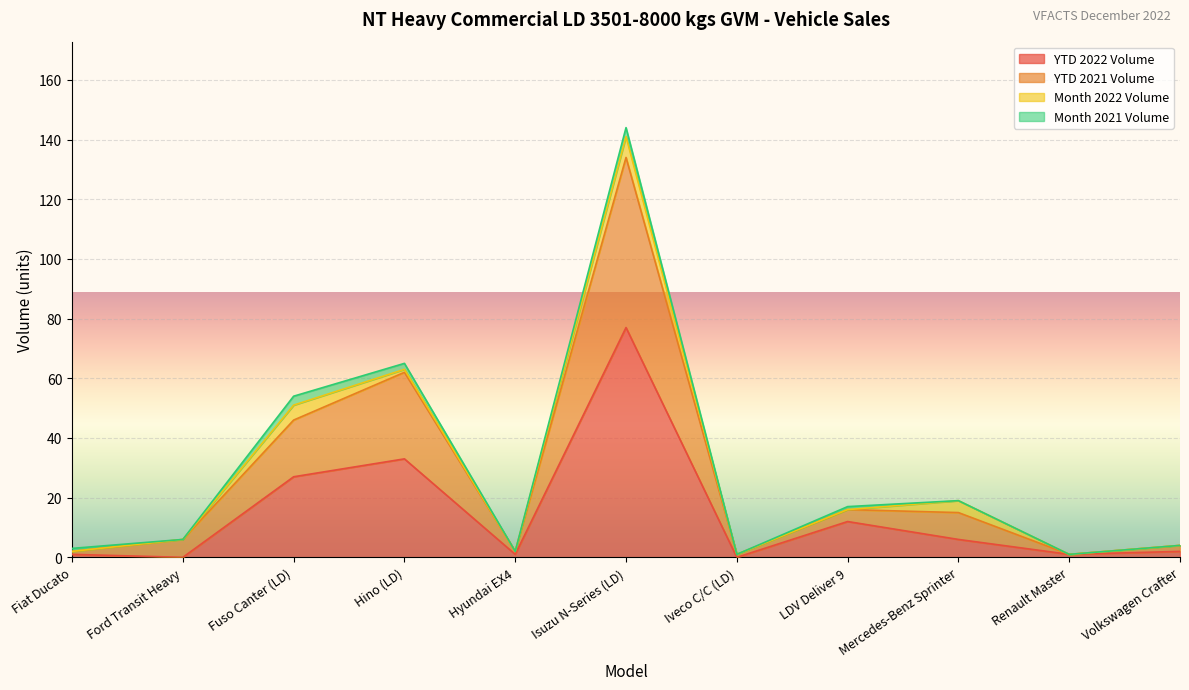

What is the average value of the YTD 2021 Volume series?

26